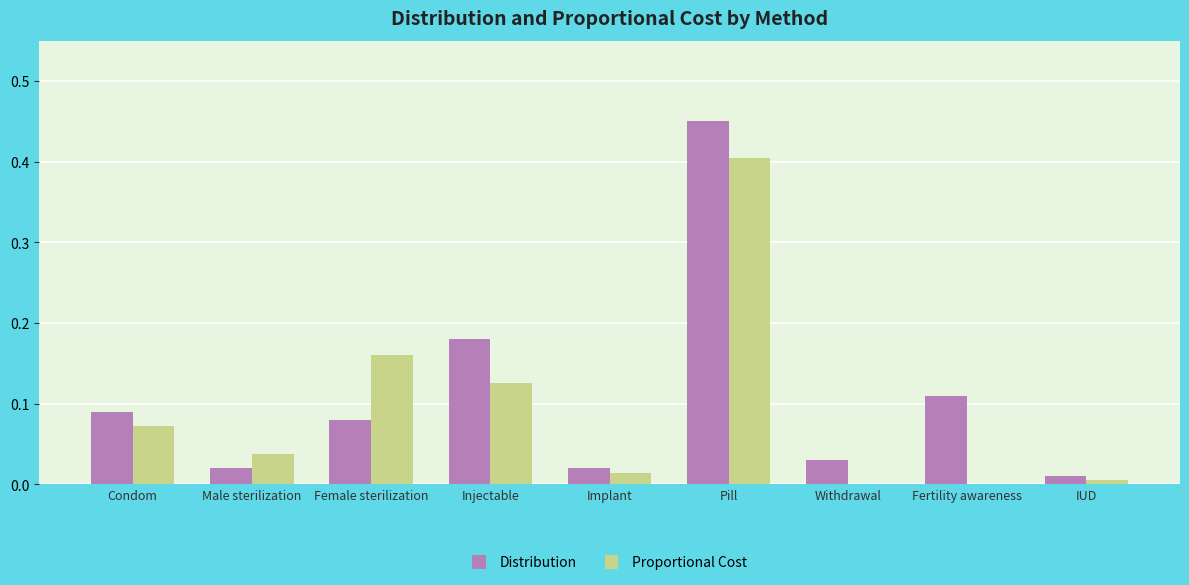

Which series has the largest range (max minus min)?

Distribution